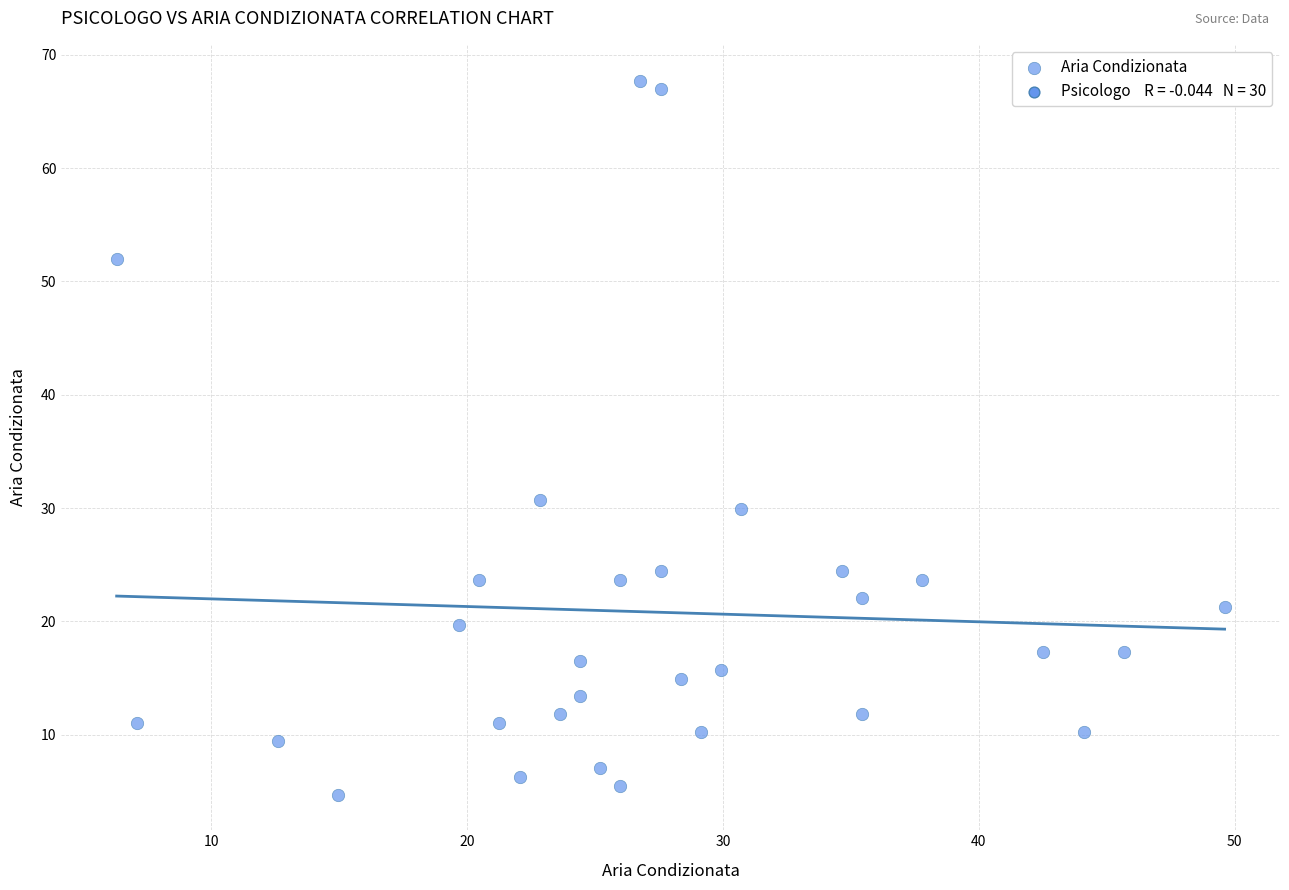

What Y value in the scatter plot is closest to 36?

30.7